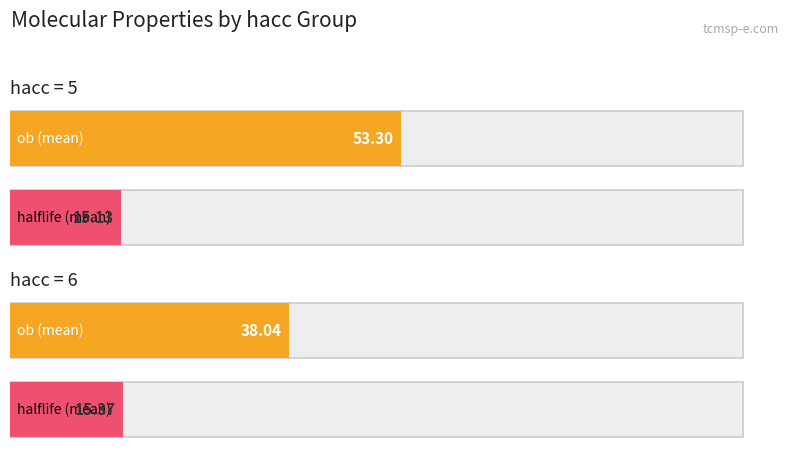

Where is ob nearest to the value 56?

5